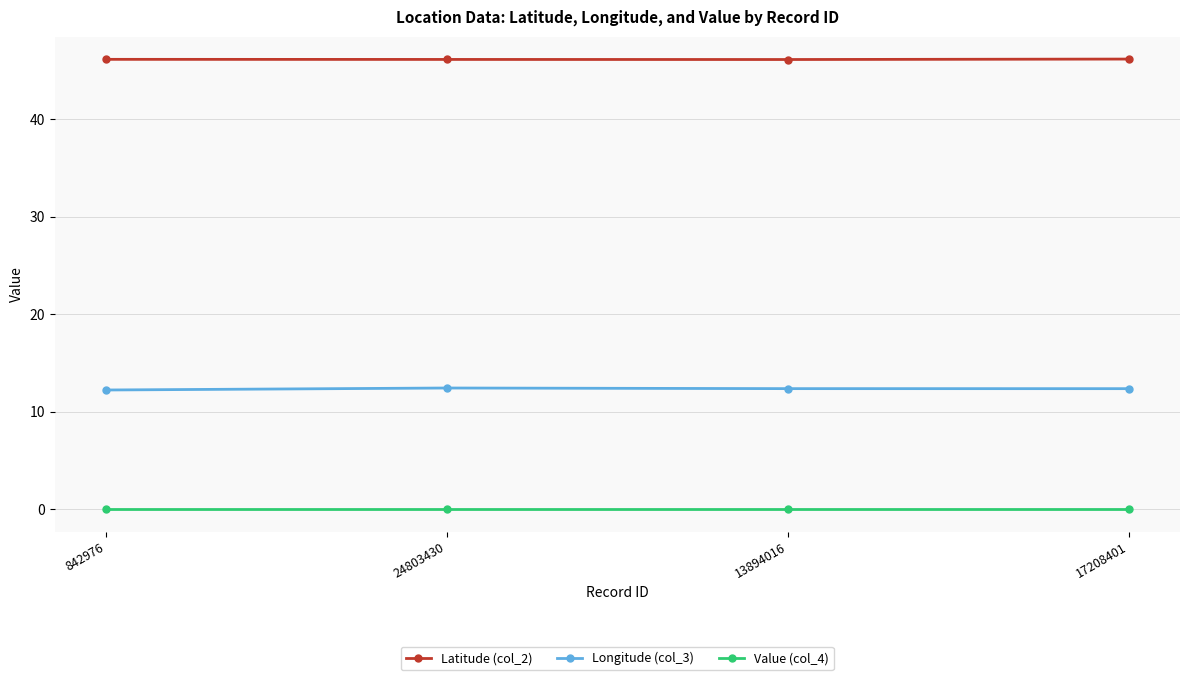

What is the lowest value of the Longitude (col_3) series?

12.2